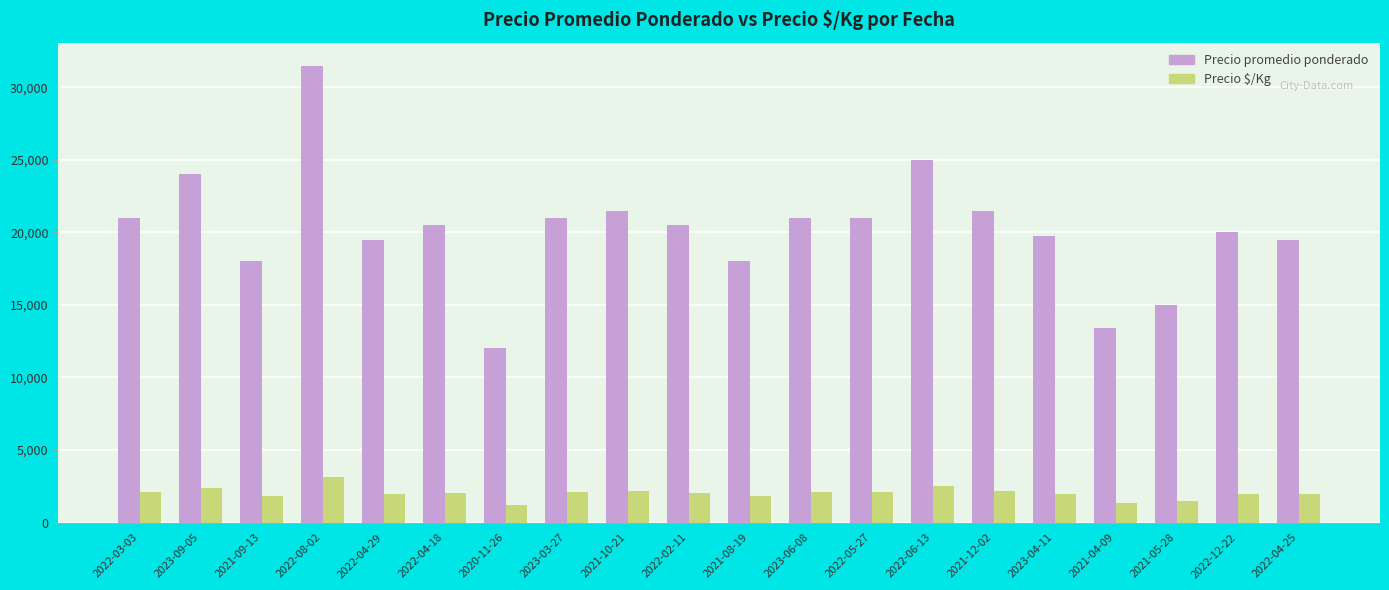

The value of Precio promedio ponderado at 2023-09-05 is 24000. True or false?

True